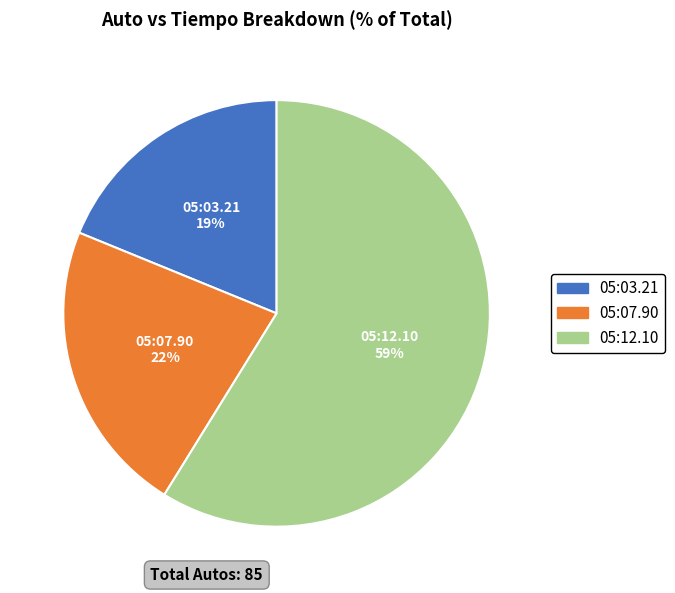

Does 05:12.10 account for over 50% of the chart?

Yes